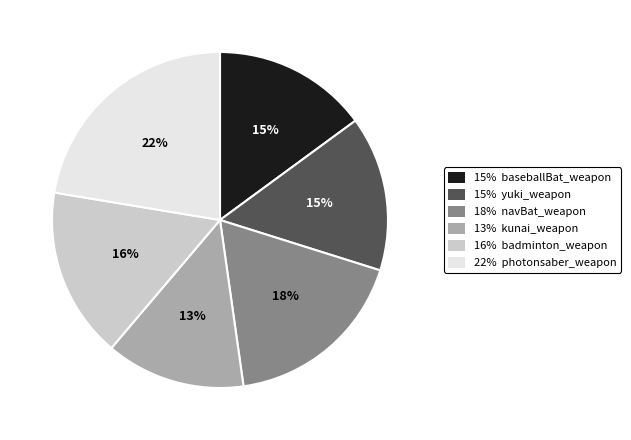

To the nearest percent, what is the difference between the largest and smallest slice percentages?

9%